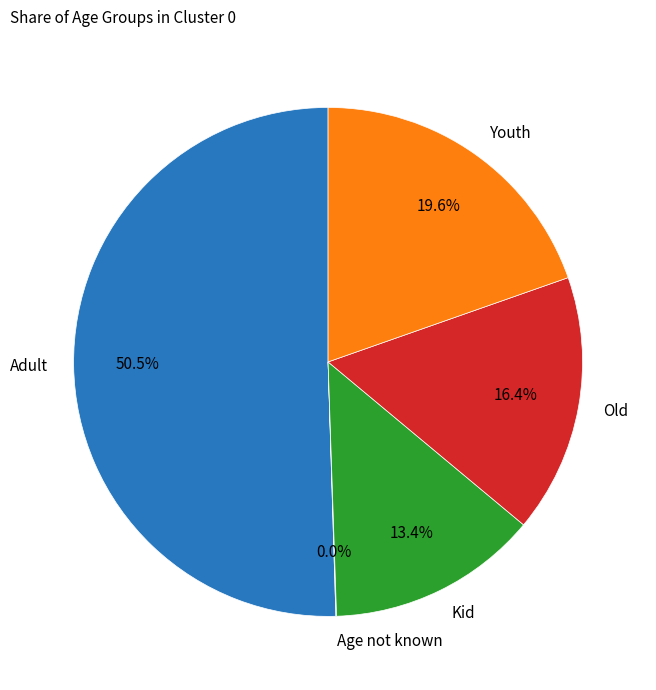

What percentage is NOT represented by Youth?

80.4%